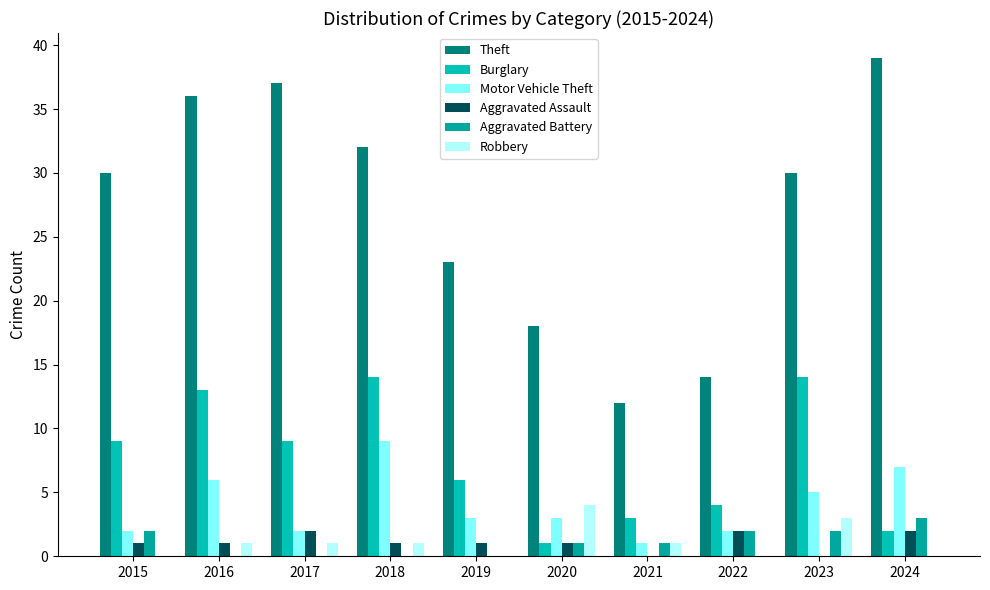

Are the bars grouped side by side (vs. stacked)?

Yes